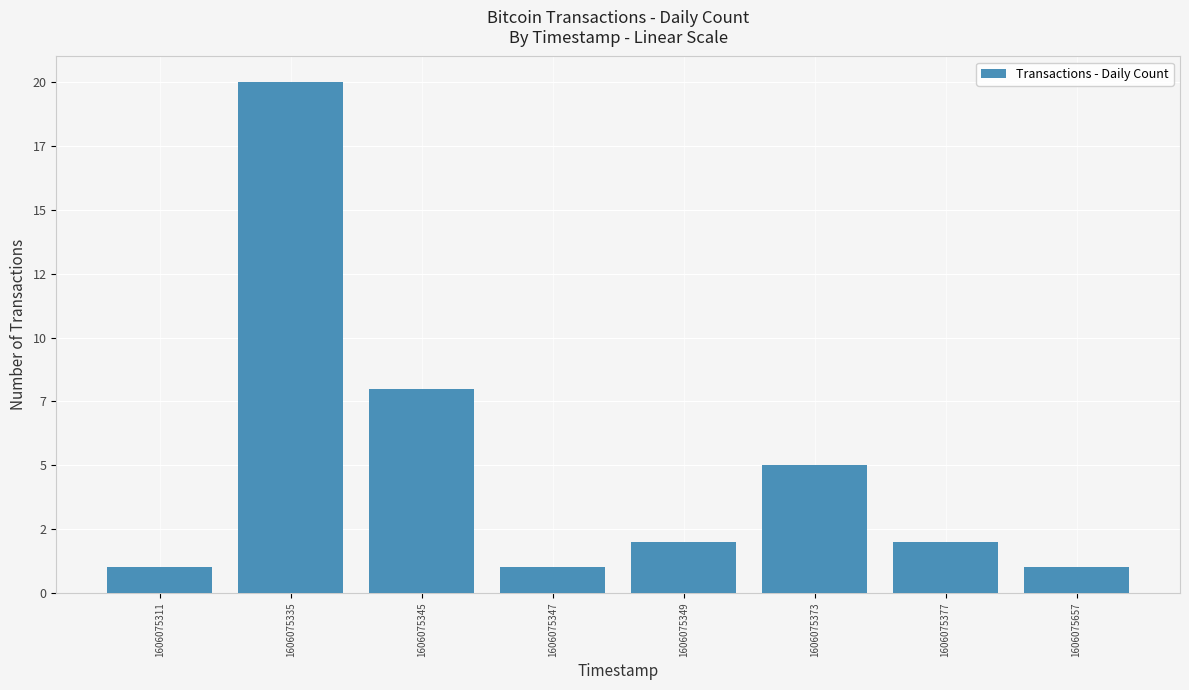

What is the difference between the maximum and minimum values?

19